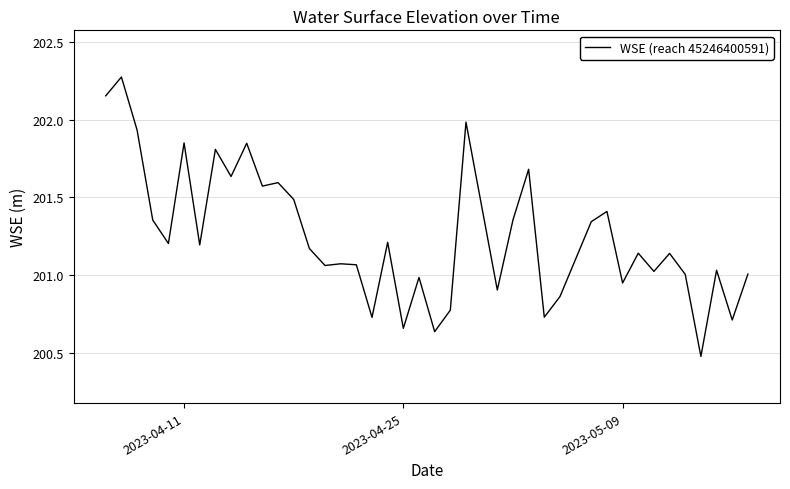

What is the smallest value displayed?

200.5